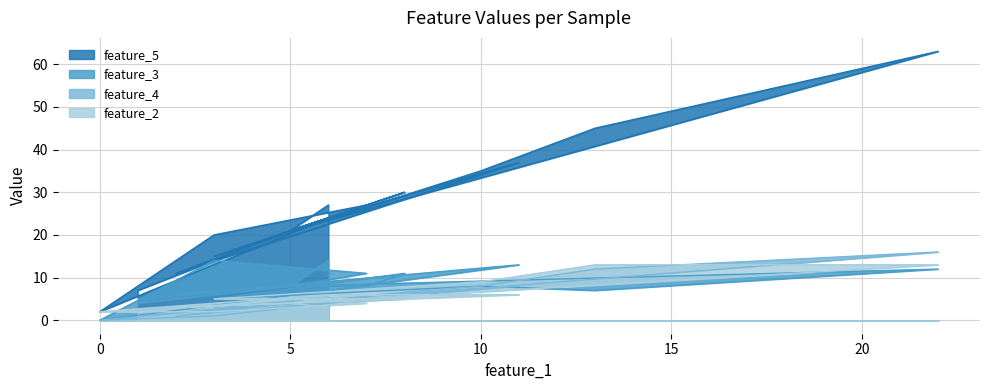

Between which two adjacent categories do feature_3 and feature_2 first intersect?

10 and 15